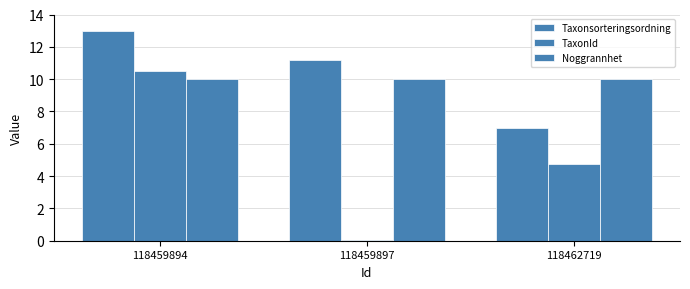

What is the value of the Noggrannhet bar at the 1st from the left?

10.0